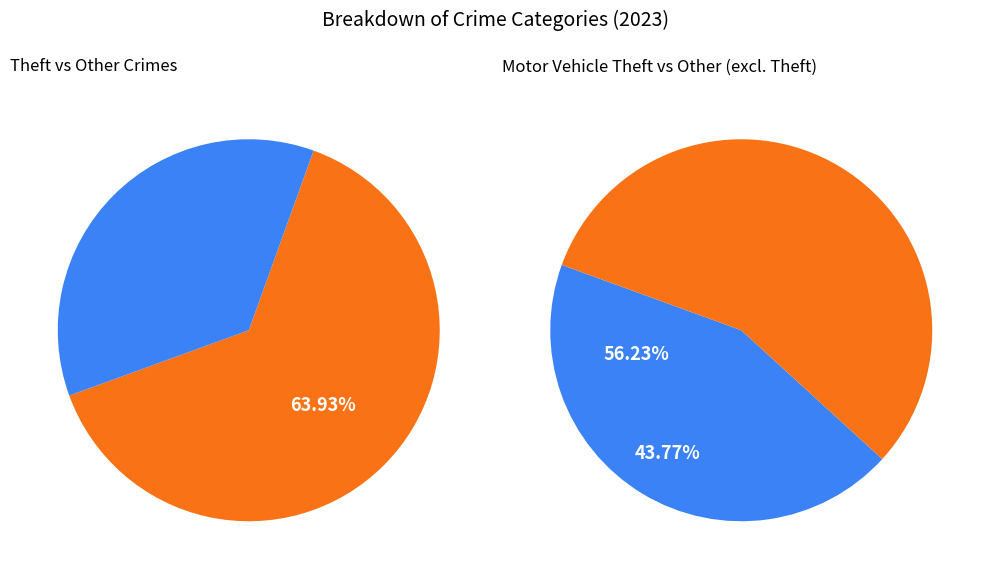

Does any single category account for the majority?

Yes